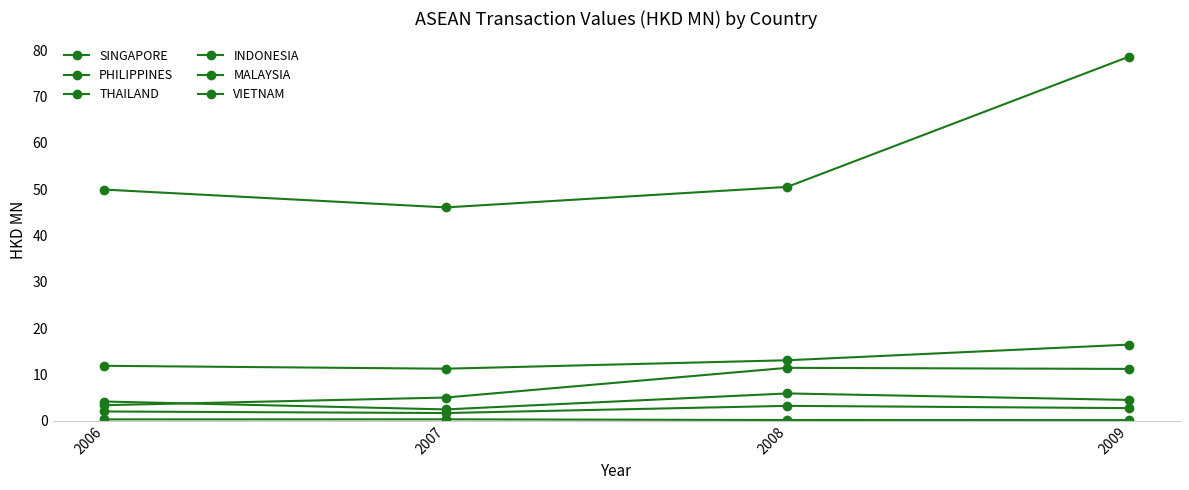

How many series are shown in this chart?

6